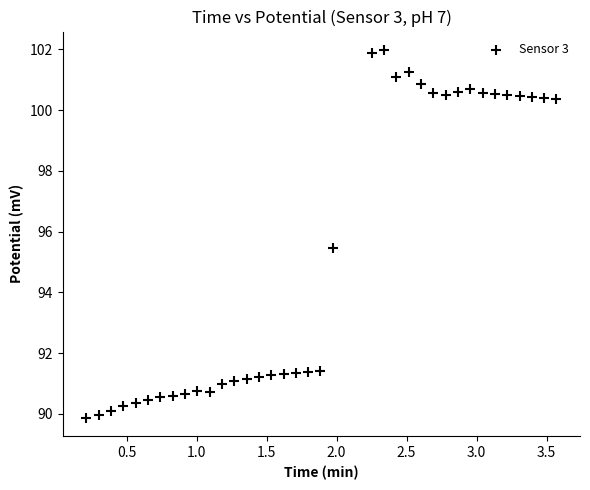

What Y value in the scatter plot is closest to 95?

95.5